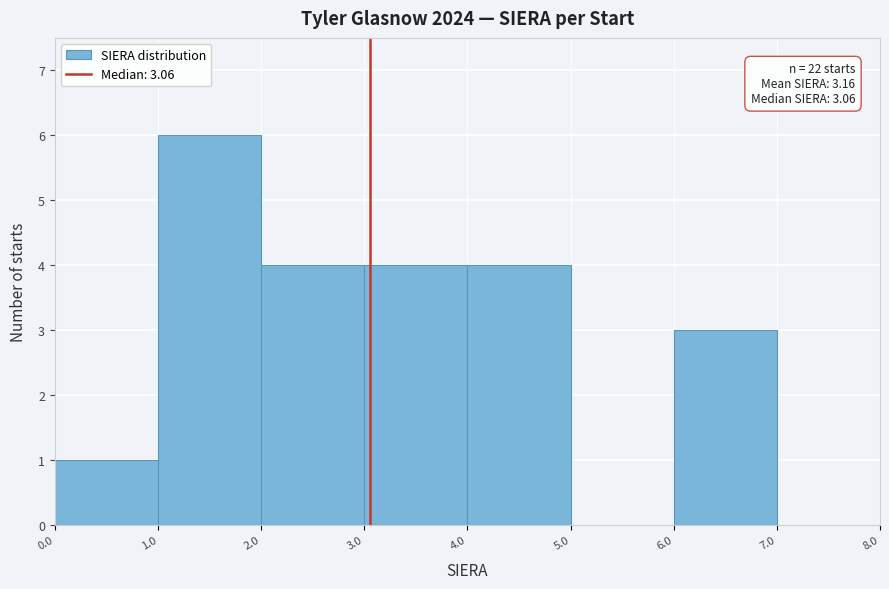

Which range on the x-axis has the tallest bar?

1.0 to 2.0